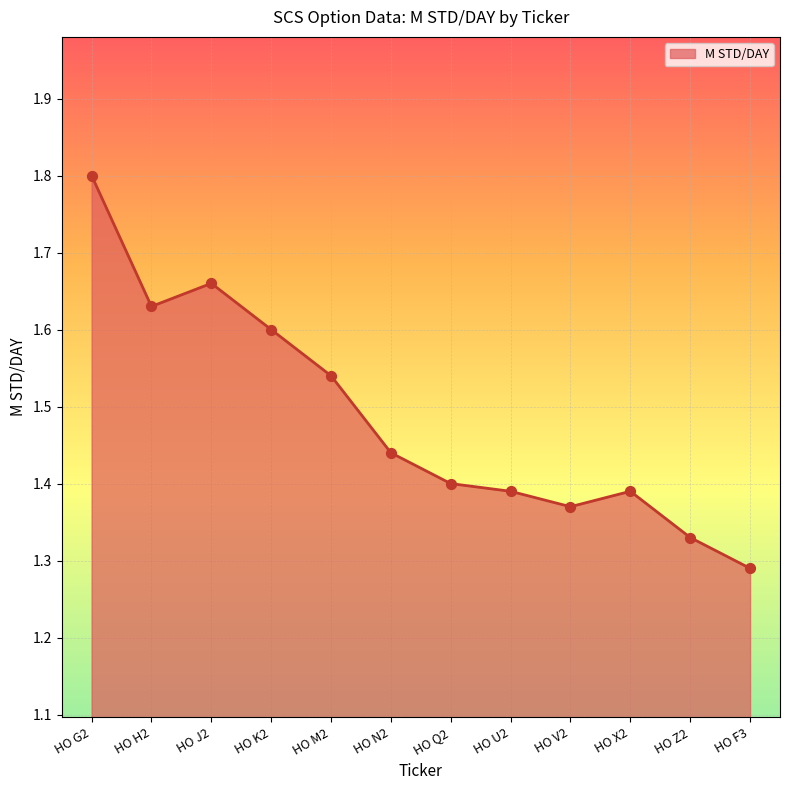

What is the ratio of the value at HO F3 to the value at HO K2?

0.8